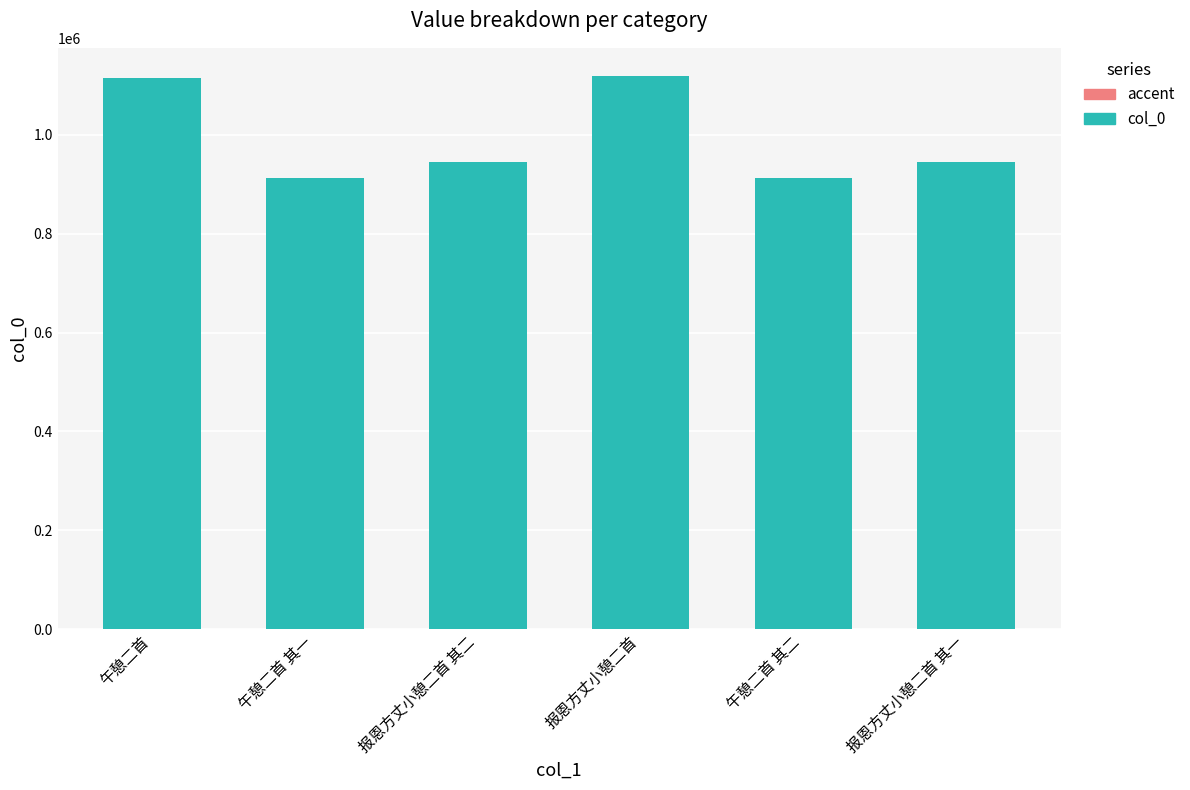

The chart shows a value of 1119681 at 报恩方丈小憩二首. True or false?

True